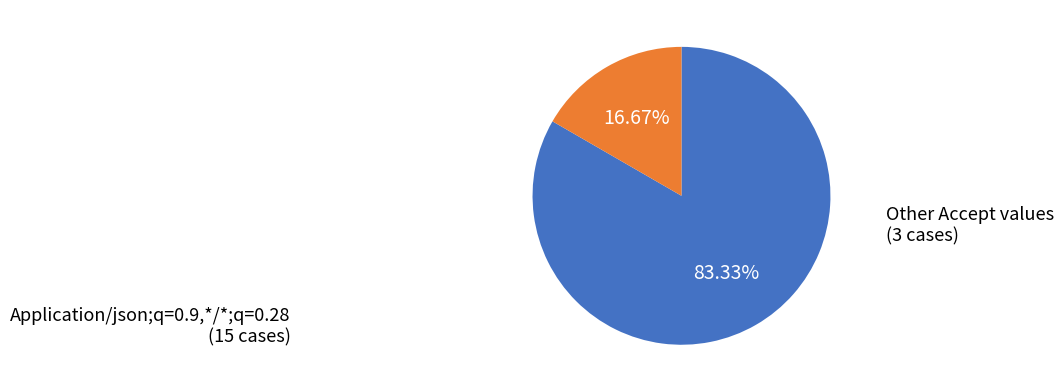

Is there a majority slice in this chart?

Yes